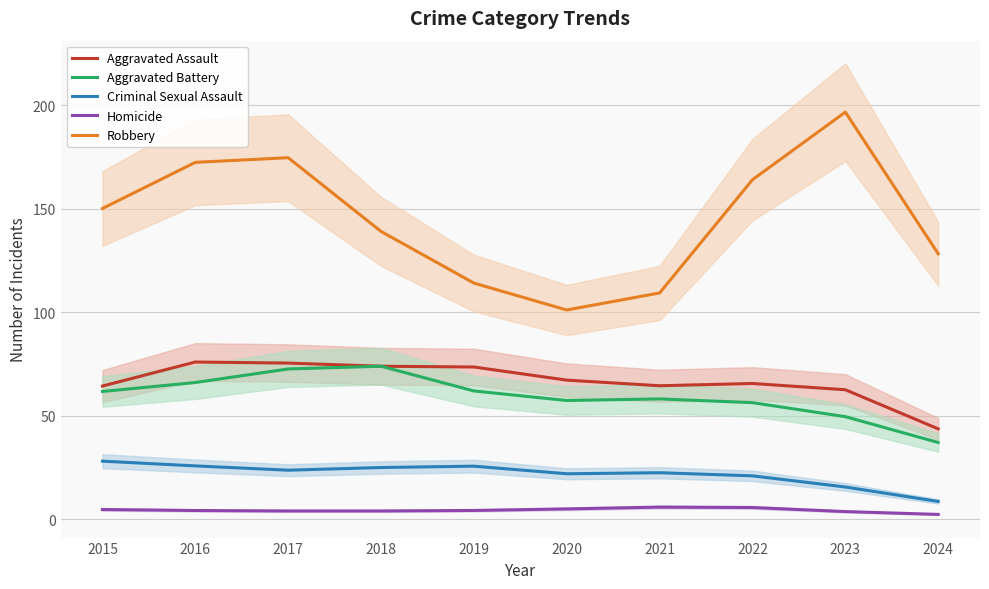

How many series are shown in this chart?

5